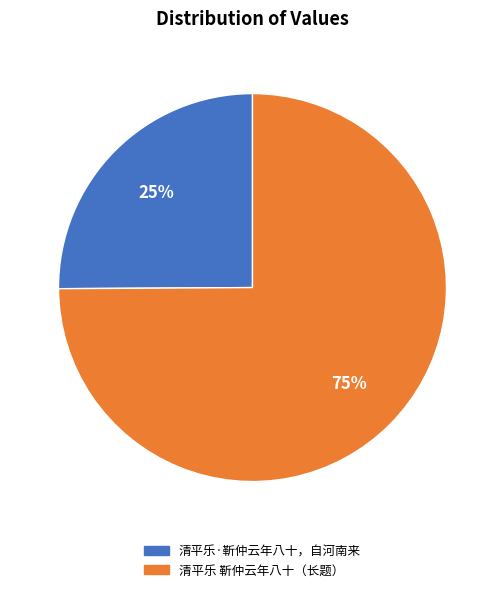

How many segments does this pie chart have?

2